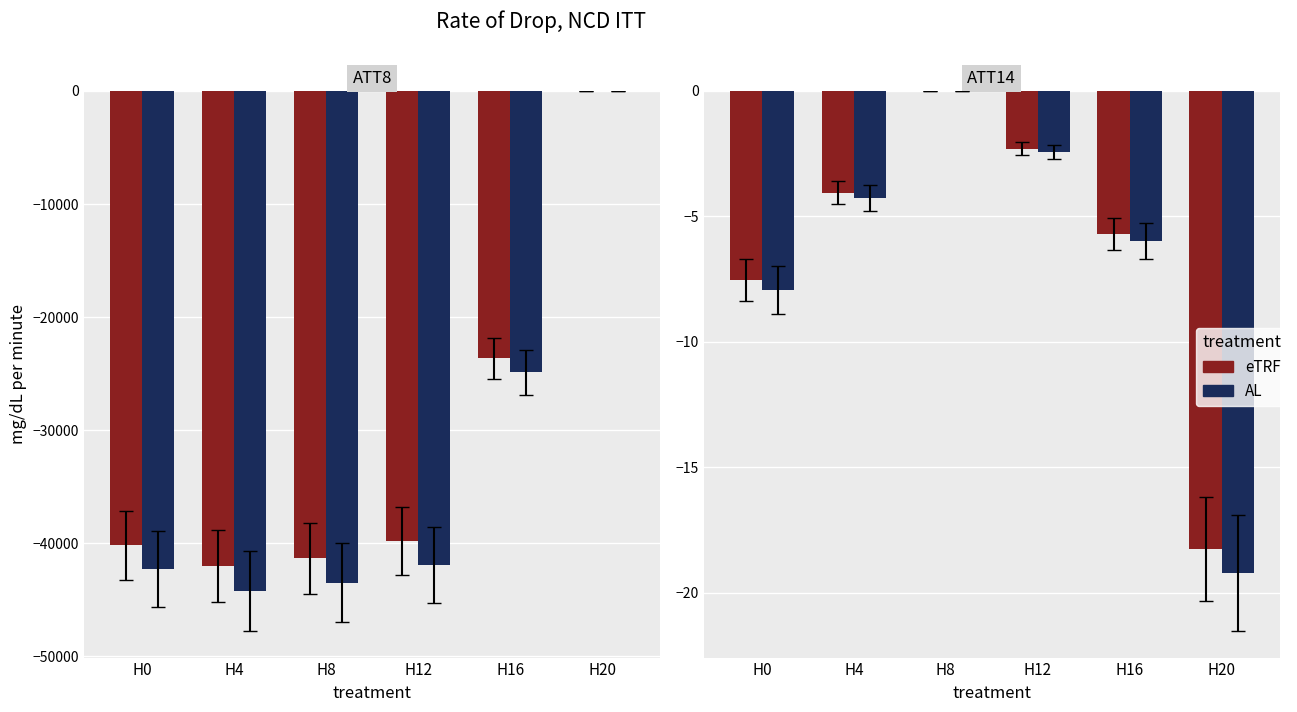

How many values in eTRF are below zero?

5